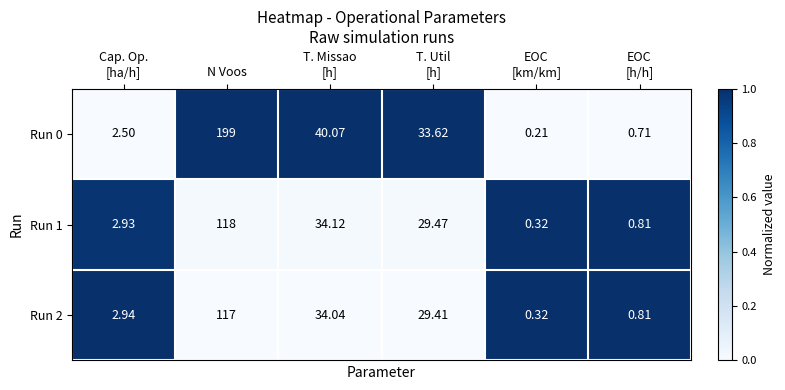

Which category has the highest value in the Run 1 series?

N Voos